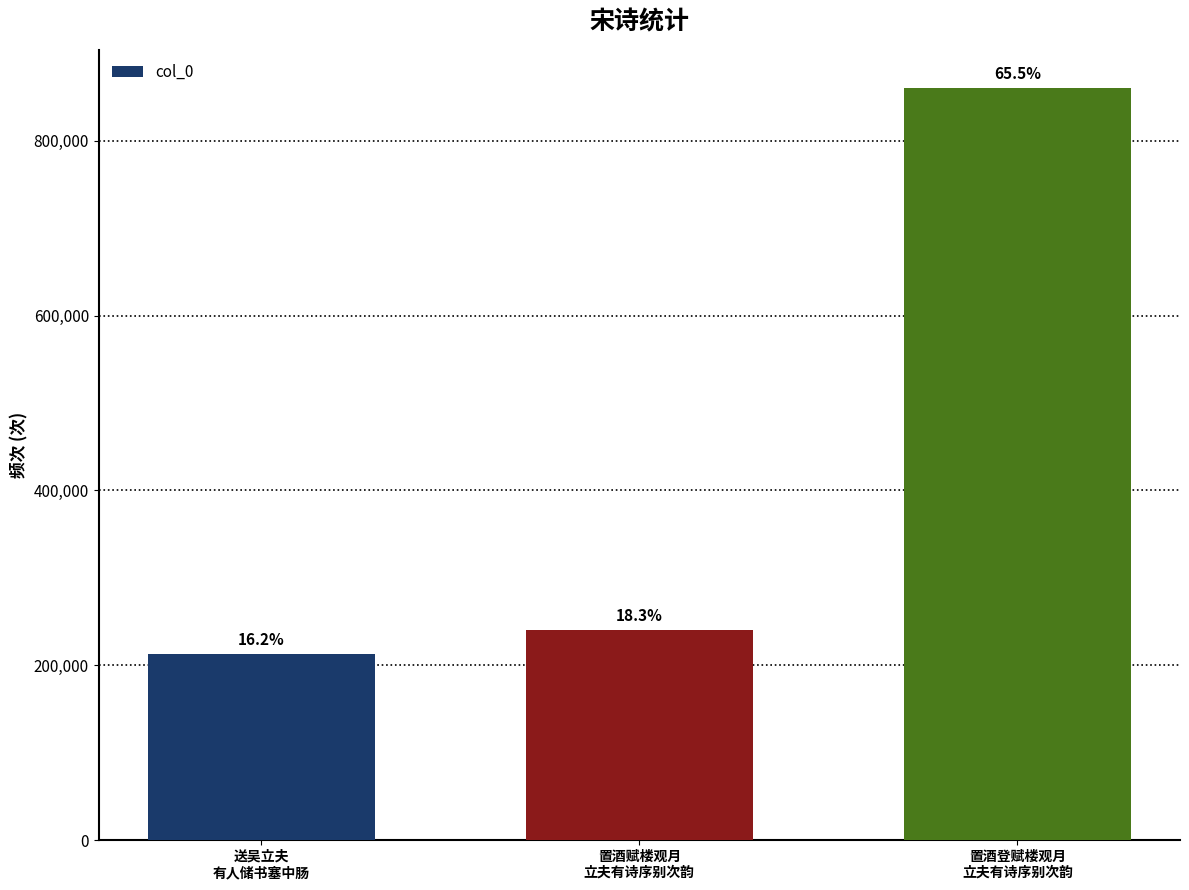

Reading left to right, what are all the values shown in this chart?

送吴立夫
有人储书塞中肠=213301	置酒赋楼观月
立夫有诗序别次韵=240574	置酒登赋楼观月
立夫有诗序别次韵=860828